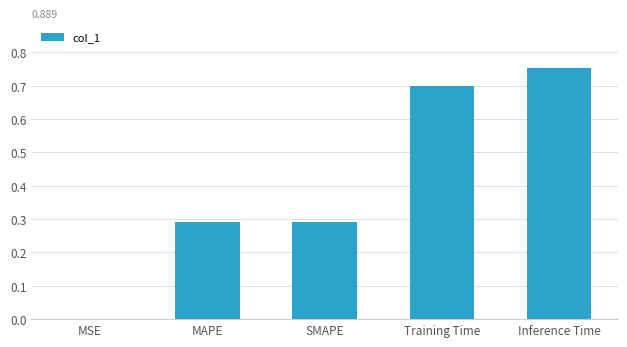

What is the difference between the values at MSE and SMAPE?

0.3